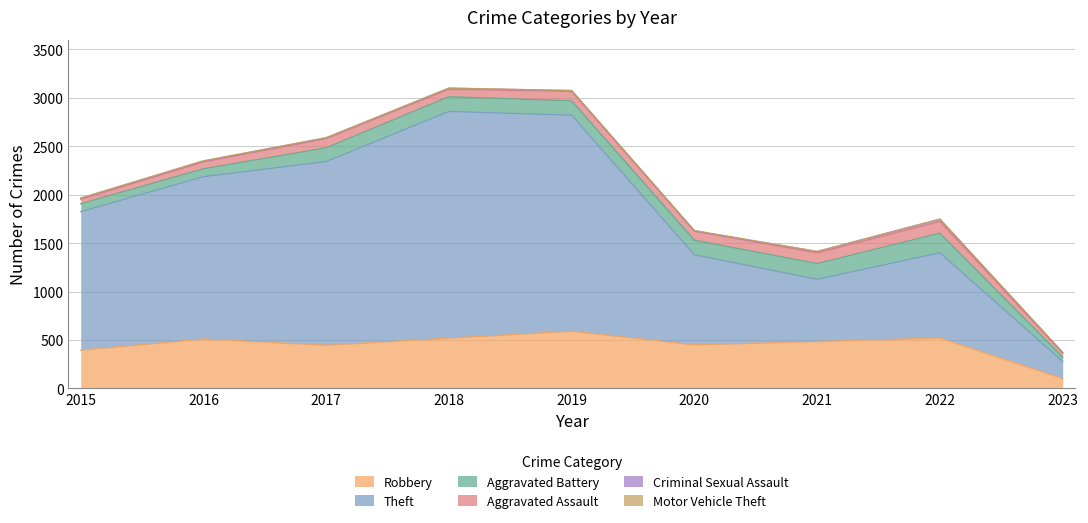

Which category has the lowest value in the Aggravated Battery series?

2023